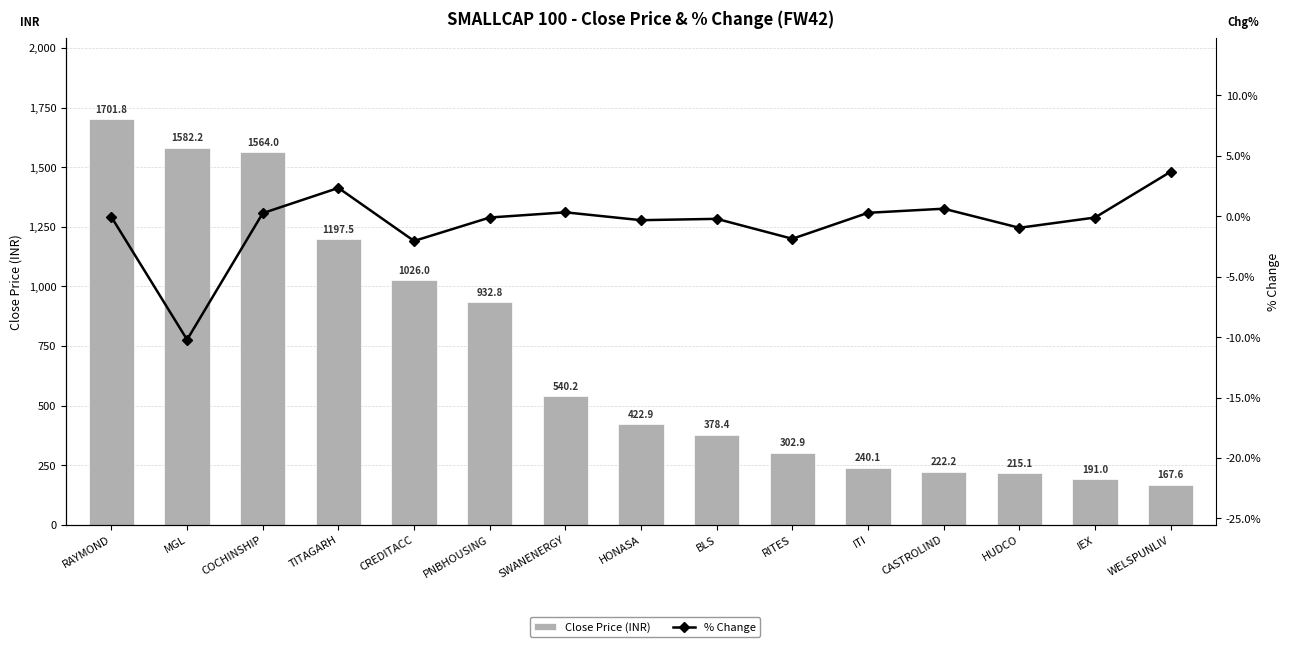

What is the sum of all Close Price (INR) values?

10684.7